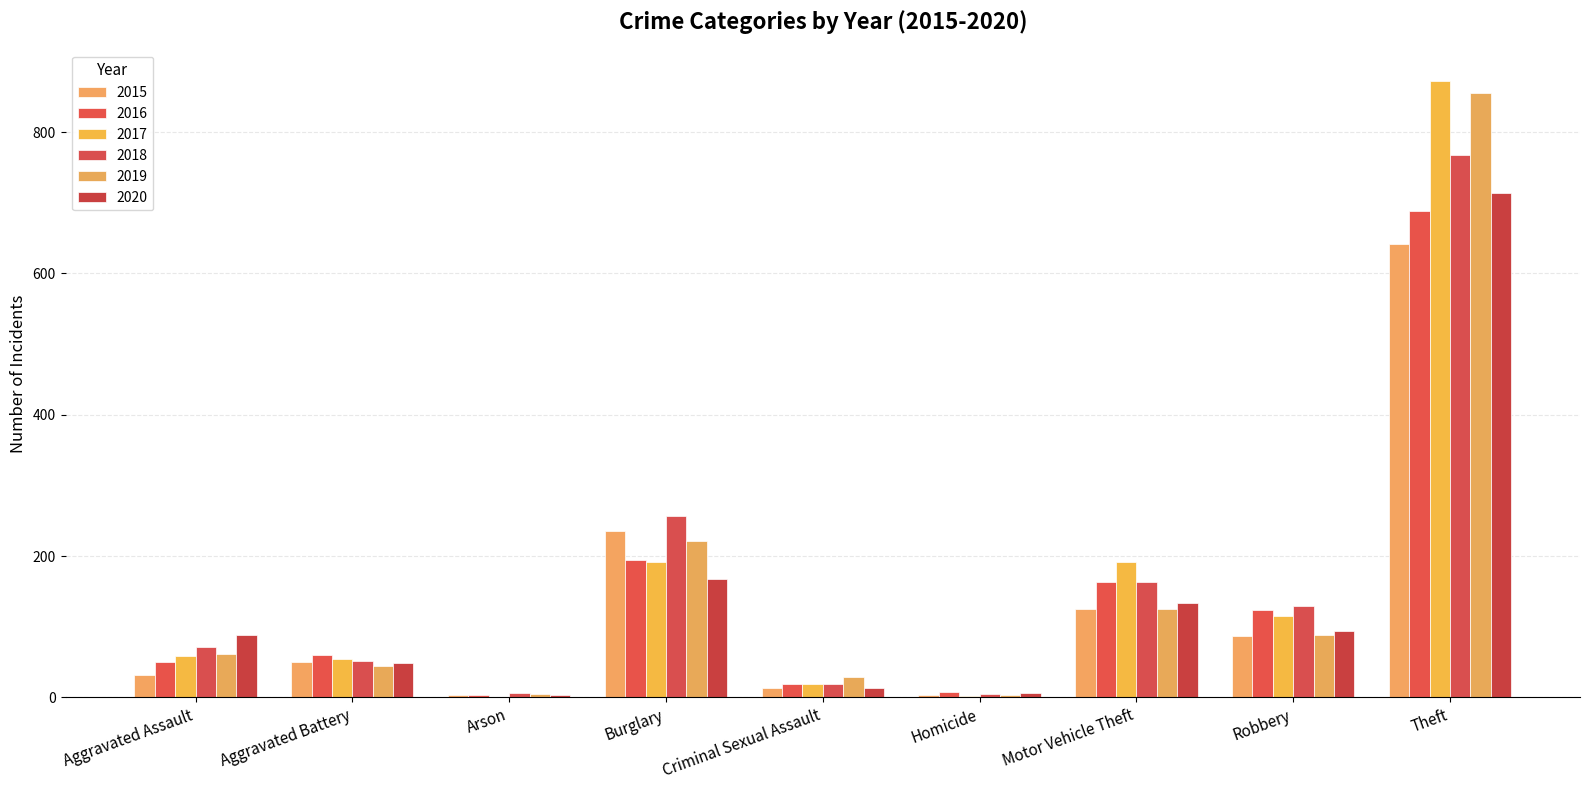

Rank the series at Criminal Sexual Assault from lowest to highest value.

2015, 2020, 2016, 2017, 2018, 2019